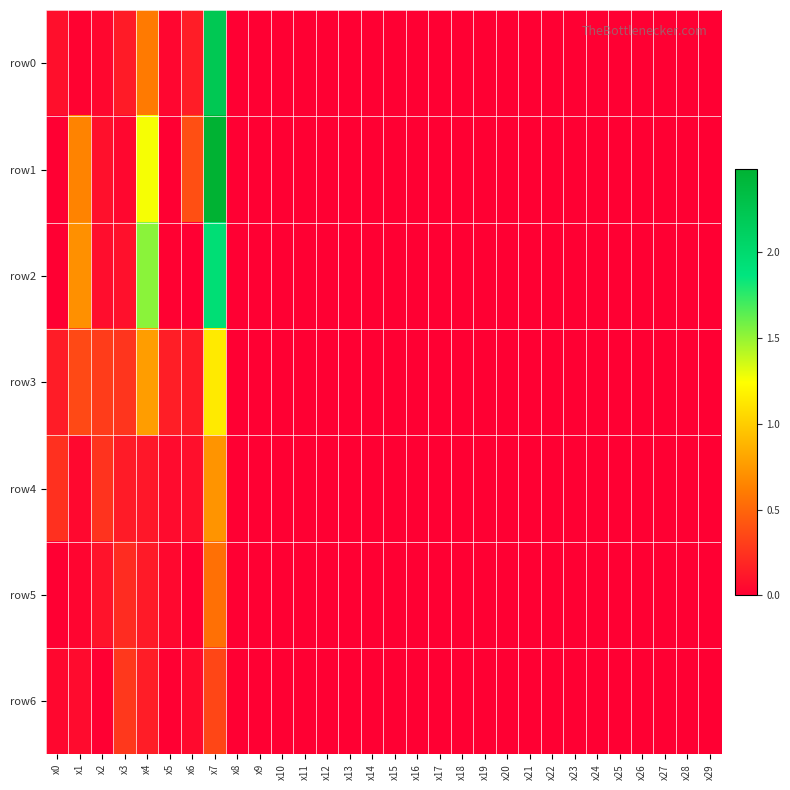

How many series are shown in this chart?

7